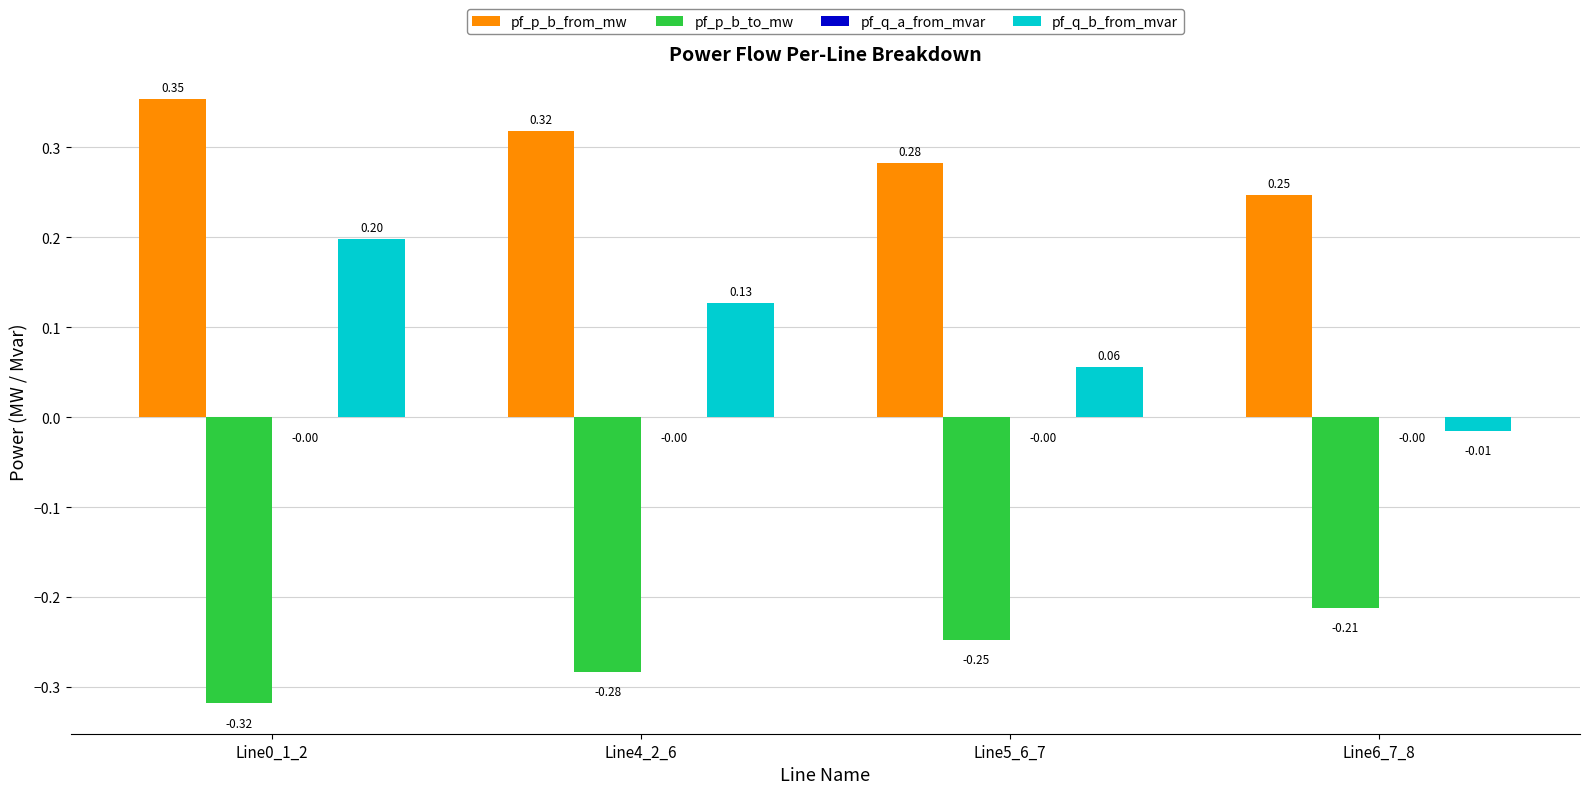

Are the bars horizontal?

No